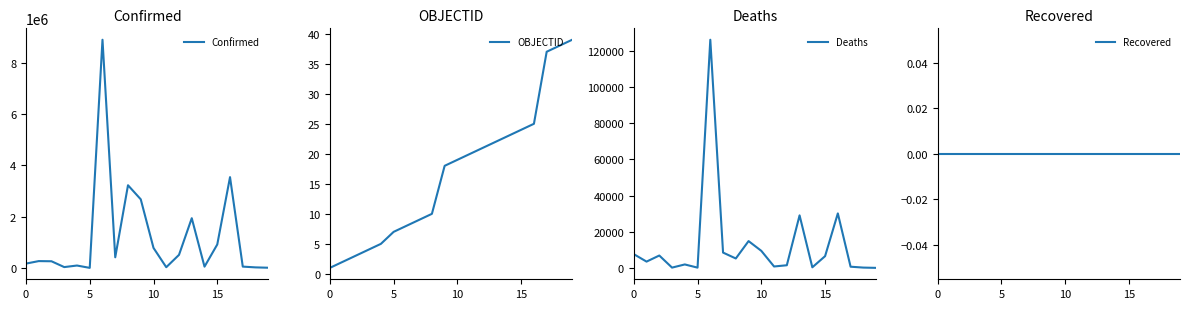

True or false: Deaths and Confirmed intersect in this chart.

False